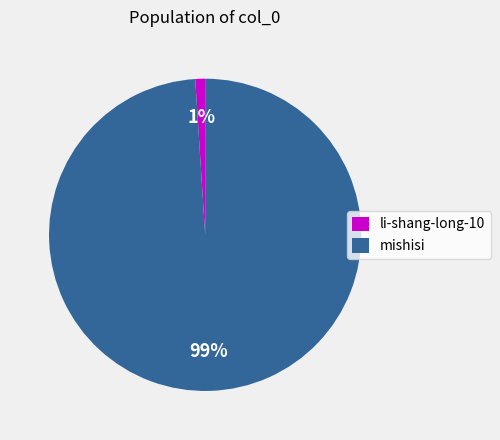

Do mishisi and li-shang-long-10 together represent more than half of the pie?

Yes